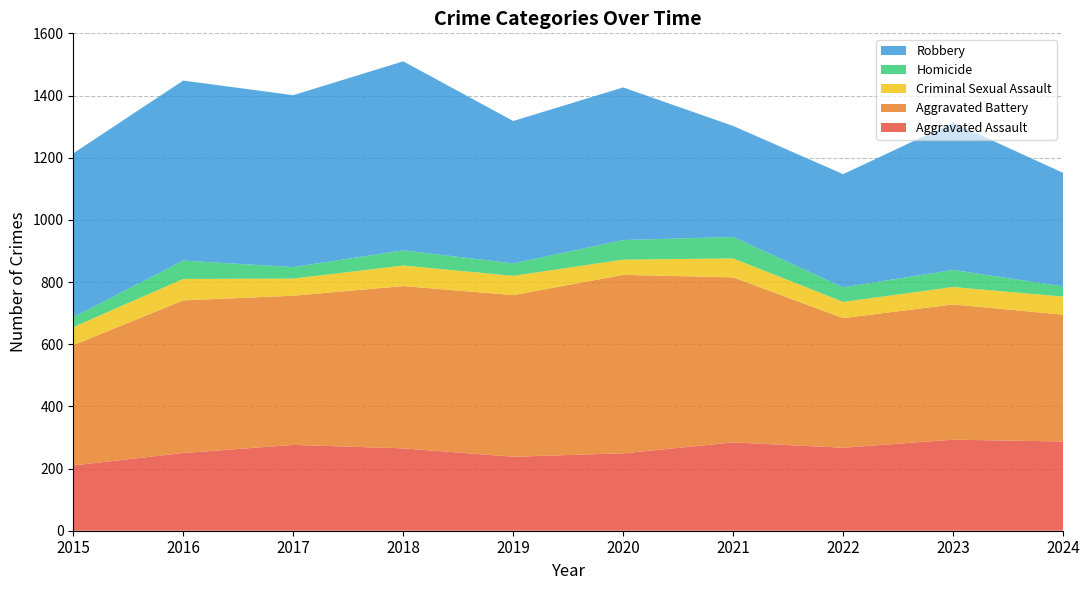

Reading left to right, extract all data points from this chart.

Aggravated Assault: 2015=210	2016=250	2017=276	2018=265	2019=238	2020=249	2021=284	2022=267	2023=293	2024=287
Aggravated Battery: 2015=387	2016=491	2017=480	2018=522	2019=520	2020=574	2021=531	2022=417	2023=435	2024=408
Criminal Sexual Assault: 2015=58	2016=69	2017=55	2018=66	2019=62	2020=49	2021=61	2022=52	2023=56	2024=58
Homicide: 2015=32	2016=59	2017=37	2018=49	2019=40	2020=63	2021=69	2022=47	2023=55	2024=33
Robbery: 2015=527	2016=579	2017=553	2018=608	2019=458	2020=491	2021=357	2022=364	2023=474	2024=365